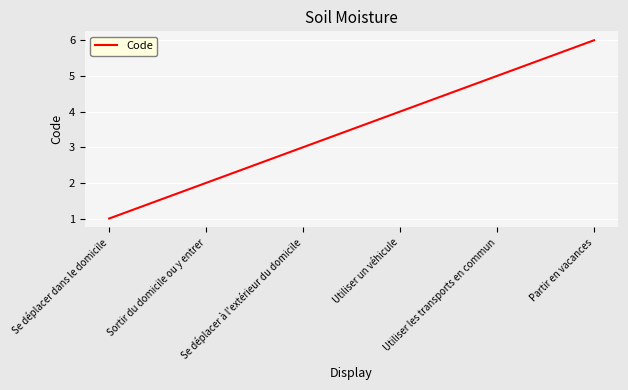

Between Se déplacer dans le domicile and Utiliser les transports en commun, which is larger?

Utiliser les transports en commun